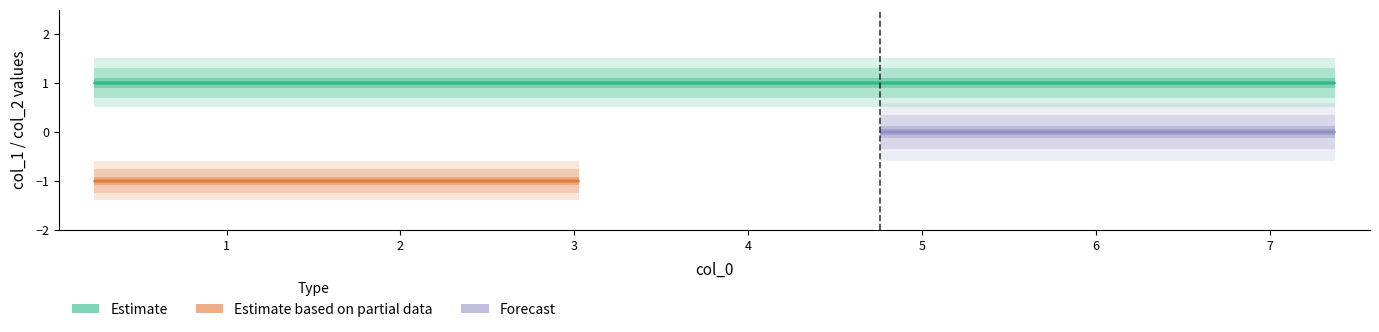

What is the sum of the Estimate based on partial data values at 3.82613 and 7.09984?

-2